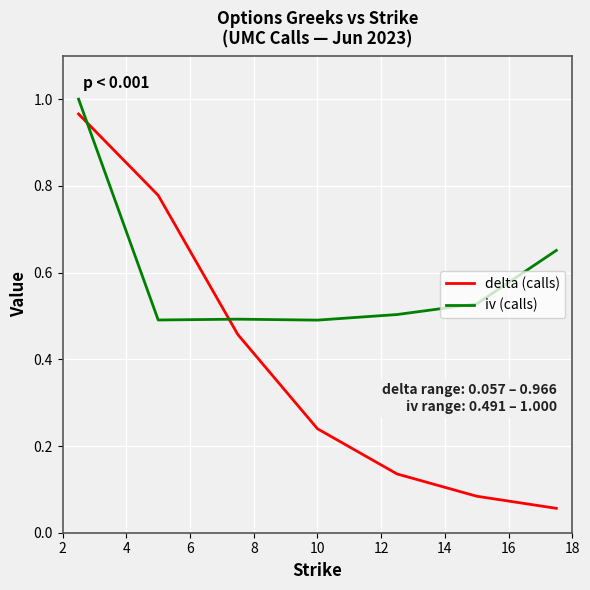

After their last crossing, which series has the higher values: iv (calls) or delta (calls)?

iv (calls)